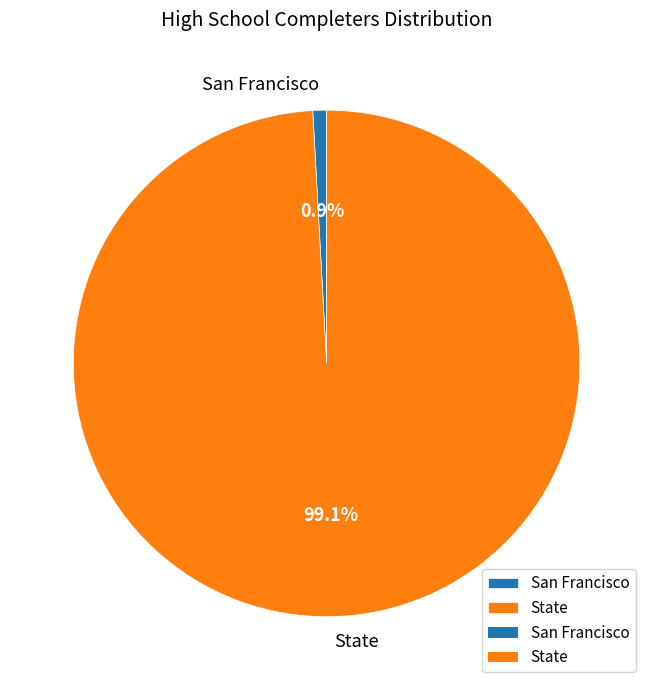

Rank the categories by value from lowest to highest.

San Francisco, State